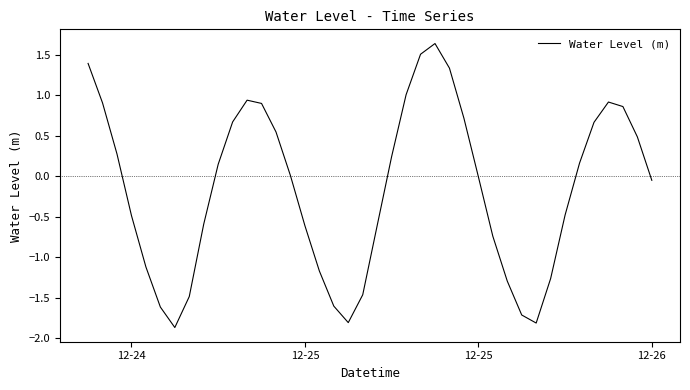

What is the minimum value shown in the chart?

-1.9